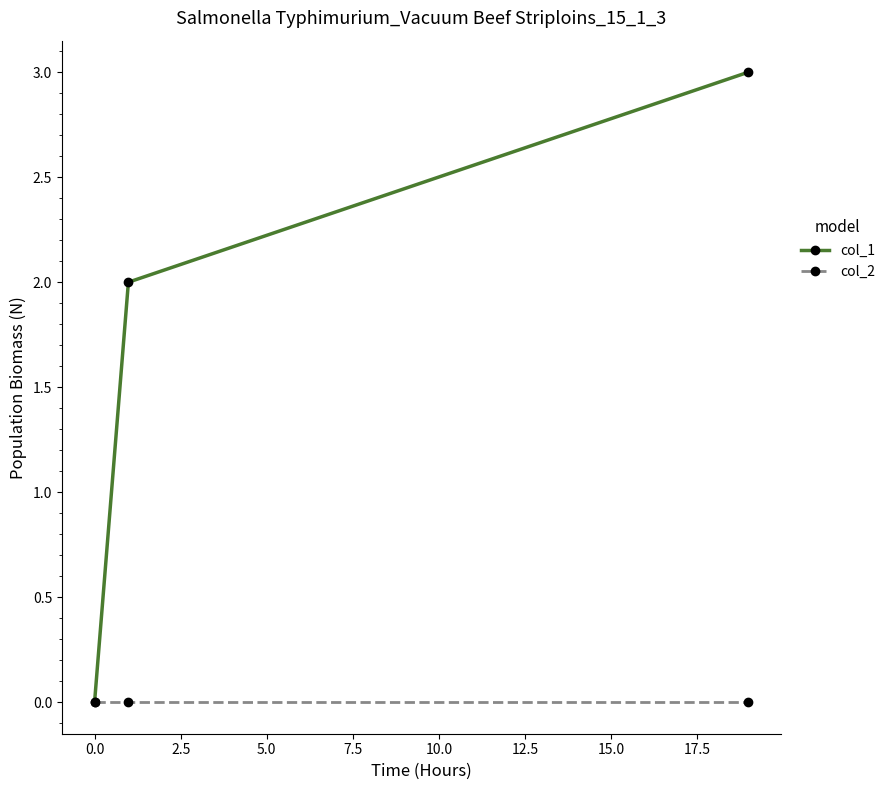

Which series has the widest spread of values?

col_1